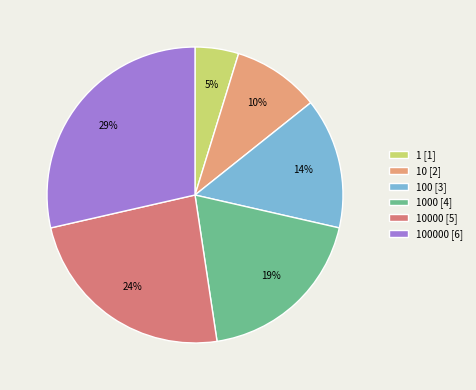

How many segments does this pie chart have?

6